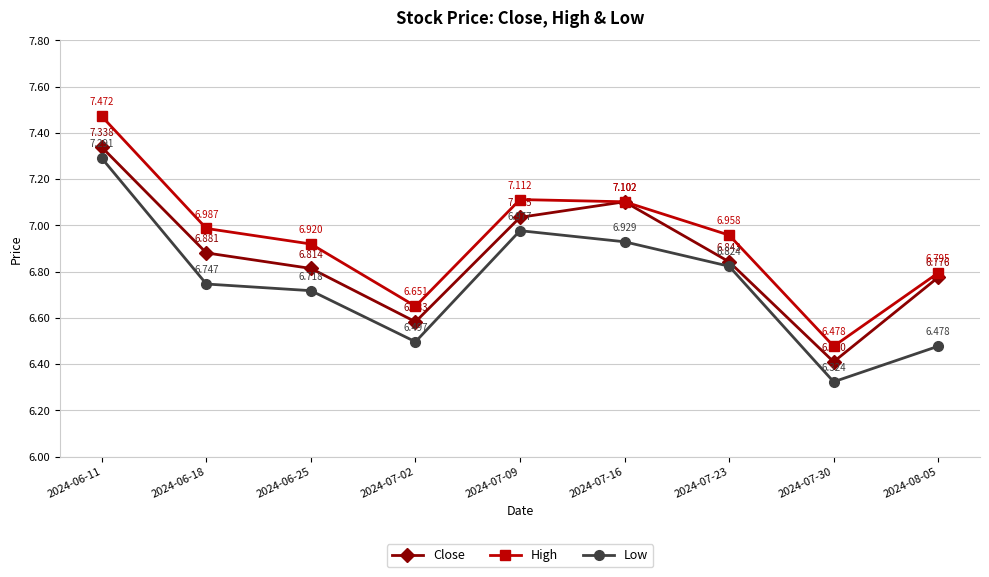

What is the label of the 8th point from the left?

2024-07-30